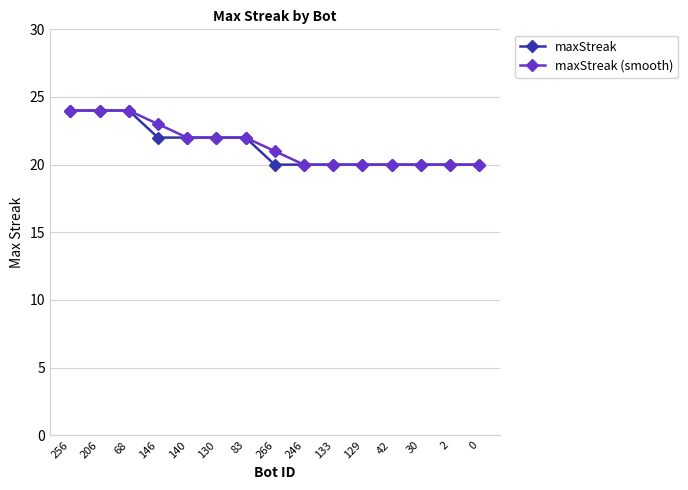

What position from the left is 30?

13